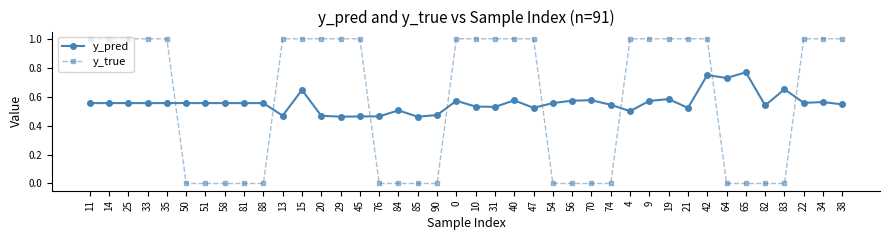

The y_true series shows 1.7 at 11. True or false?

False